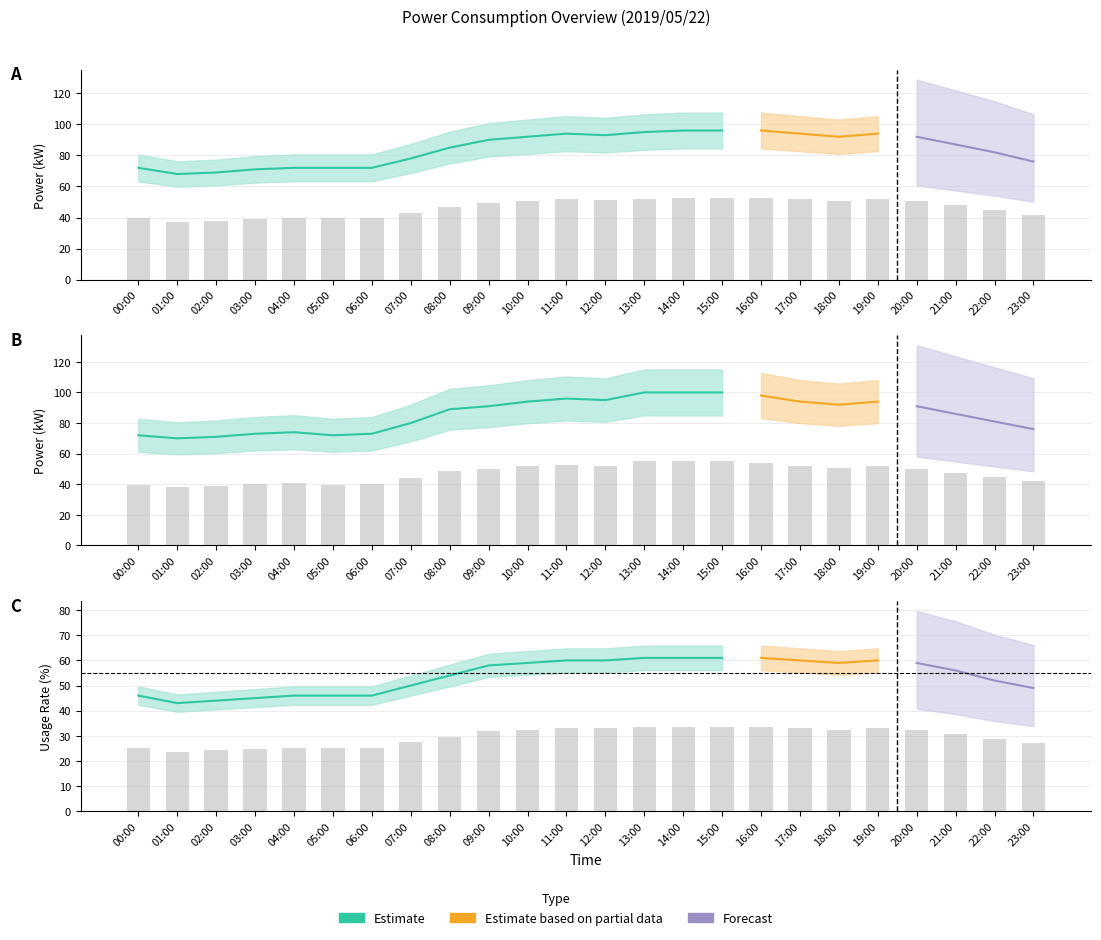

What is the difference between the gp¦(%) values at 11:00 and 02:00?

8.8